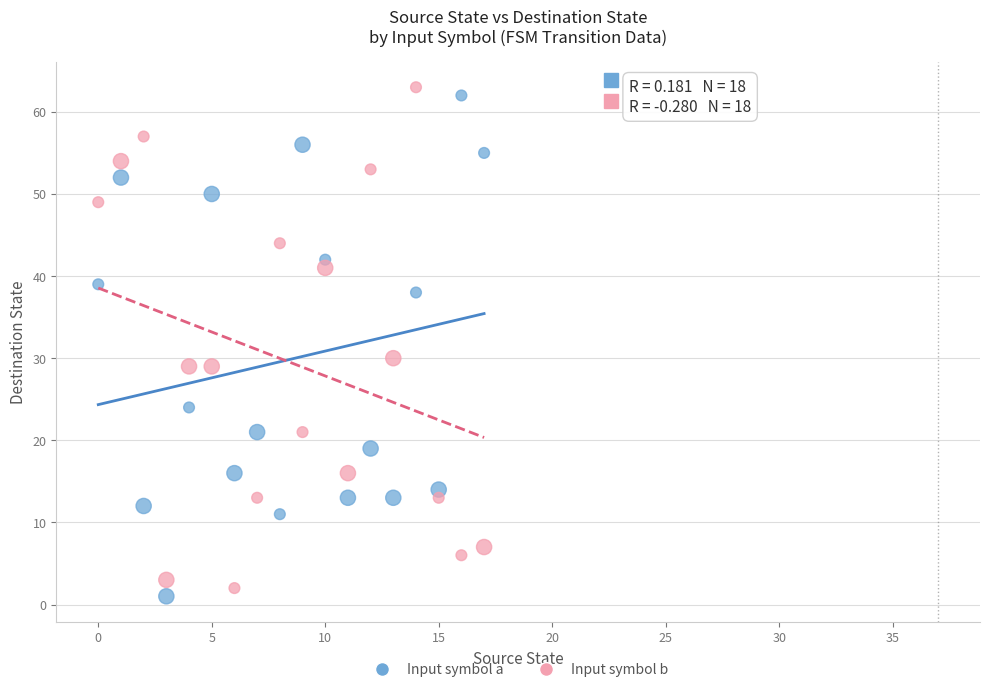

Across all series, what Y value is closest to 32?

30